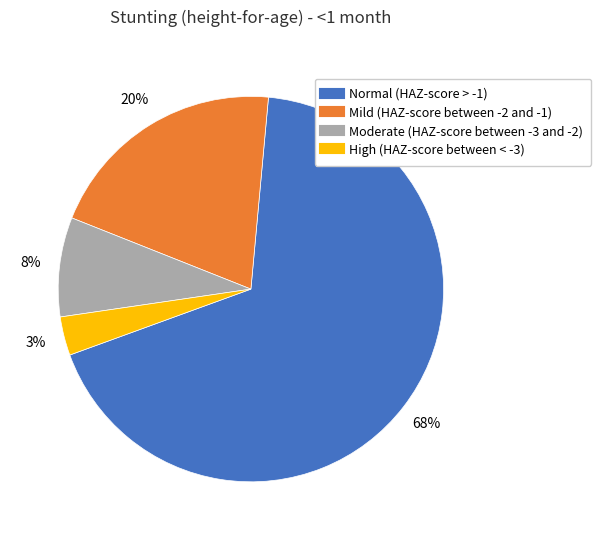

What is the smallest slice in the pie chart?

High (HAZ-score between < -3)